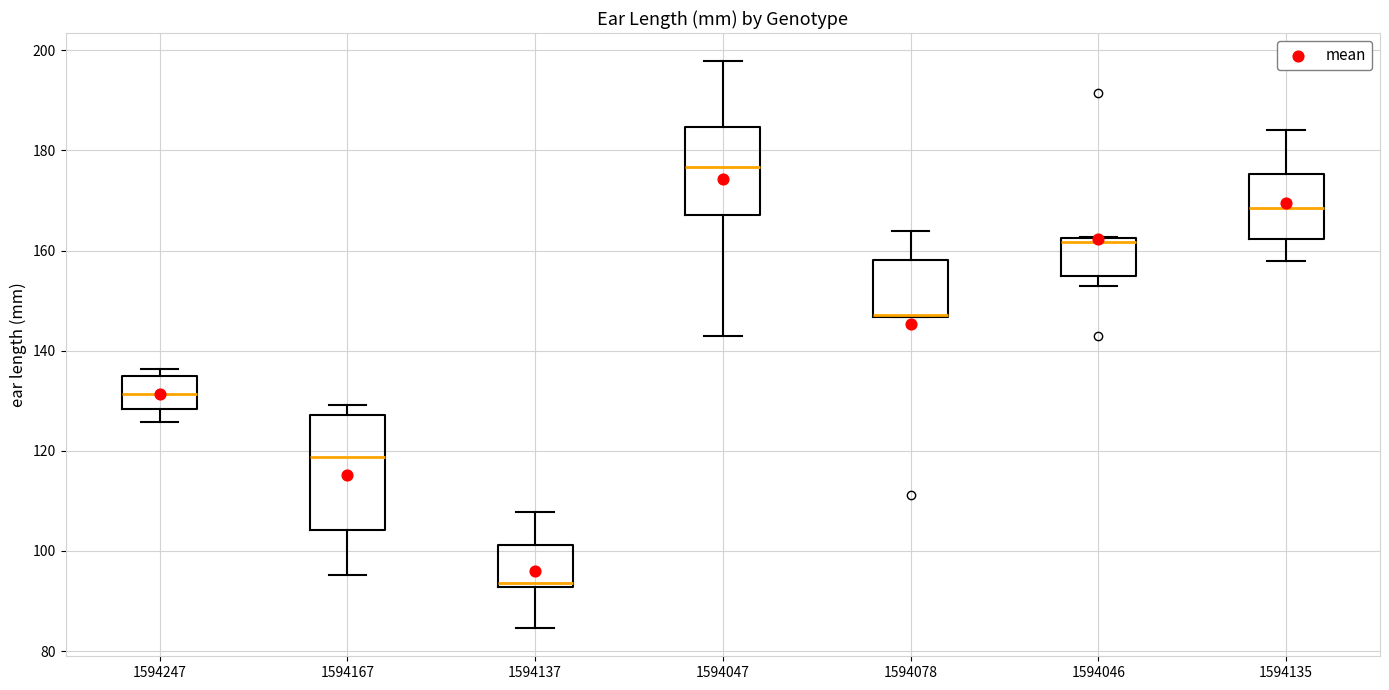

Comparing the boxes themselves (not the whiskers), which one is the tallest?

1594167